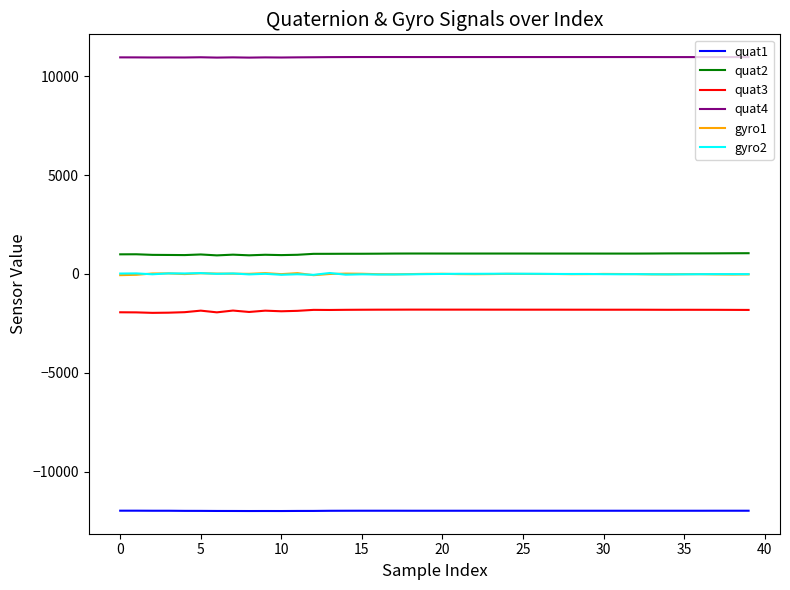

Which series has the largest total across all categories?

quat4